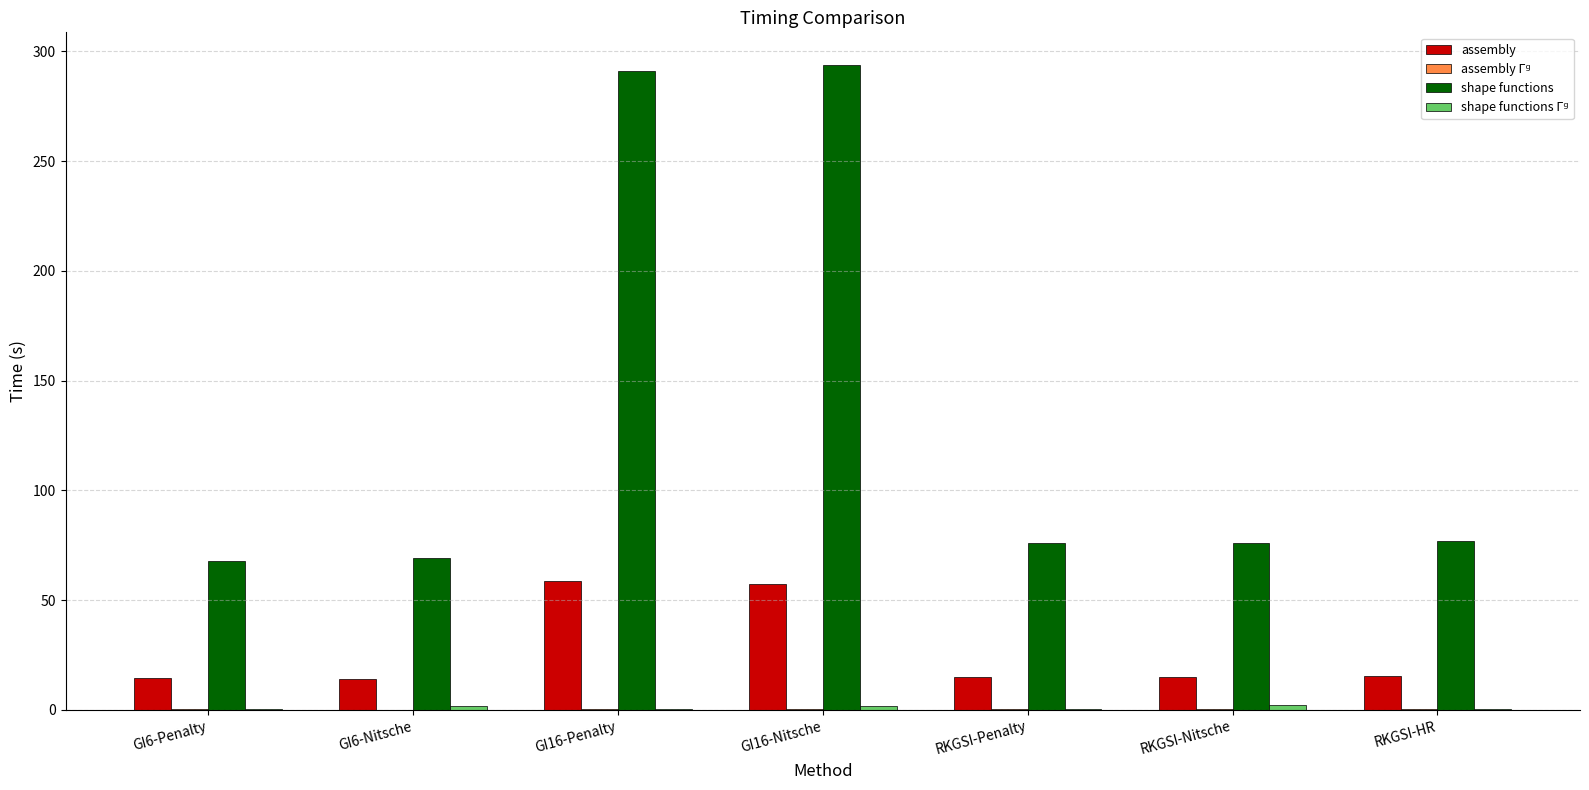

Which series has the largest total across all categories?

shape functions